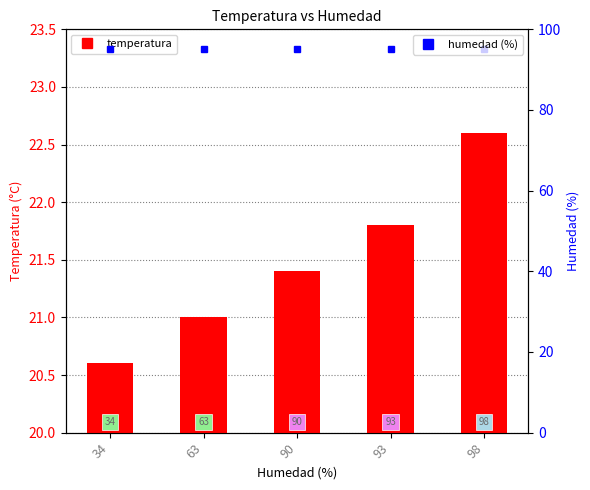

What is the value of the 1st bar from the left?

20.6